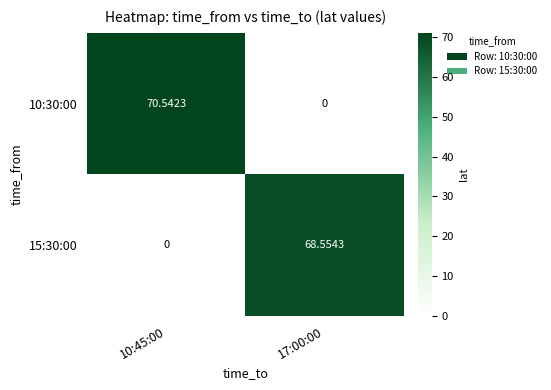

At which category is the sum across all series the highest?

10:45:00